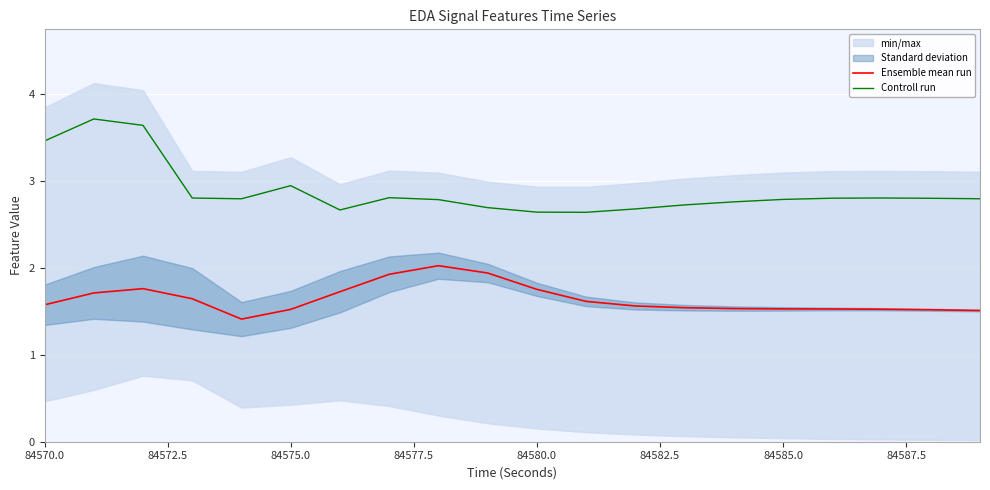

Does the chart display data point markers on the line(s)?

No